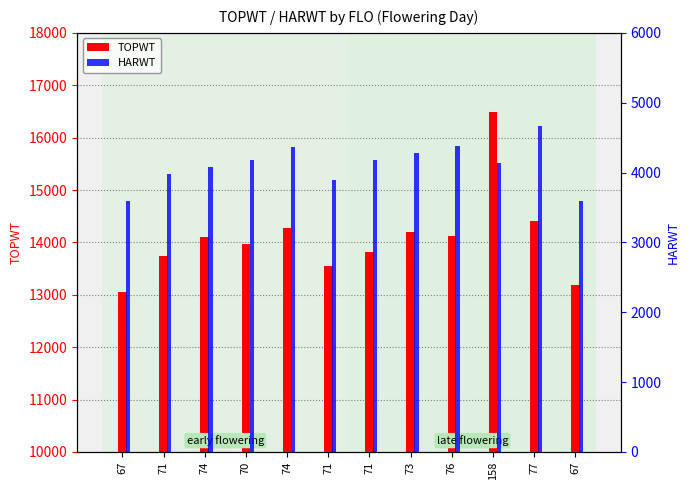

What is the spread (max minus min) of values at 74?

10020